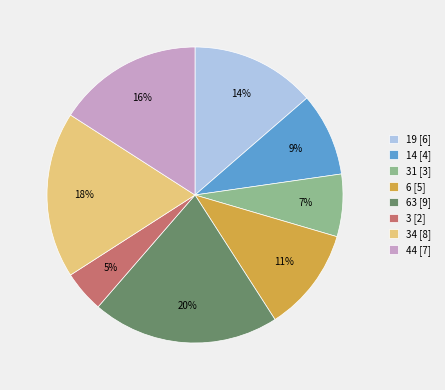

Between 6 [5] and 14 [4], which is larger?

6 [5]